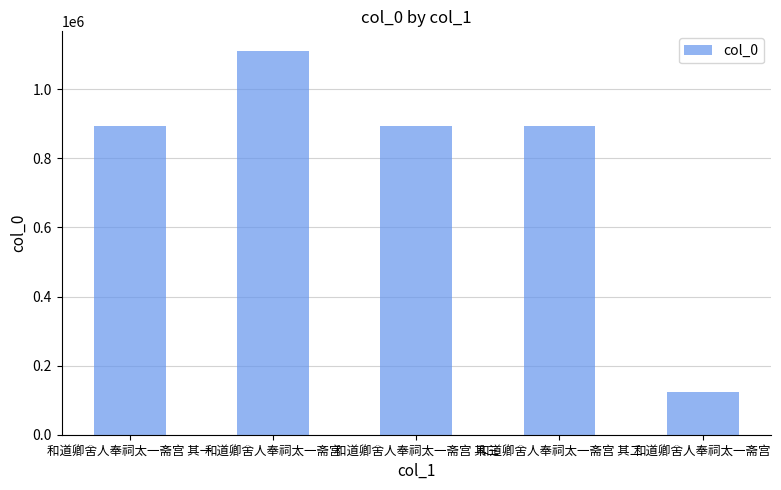

Reading left to right, list all the values displayed in this chart.

和道卿舍人奉祠太一斋宫 其一=892466	和道卿舍人奉祠太一斋宫=1112088	和道卿舍人奉祠太一斋宫 其三=892468	和道卿舍人奉祠太一斋宫 其二=892467	和道卿舍人奉祠太一斋宫=124235